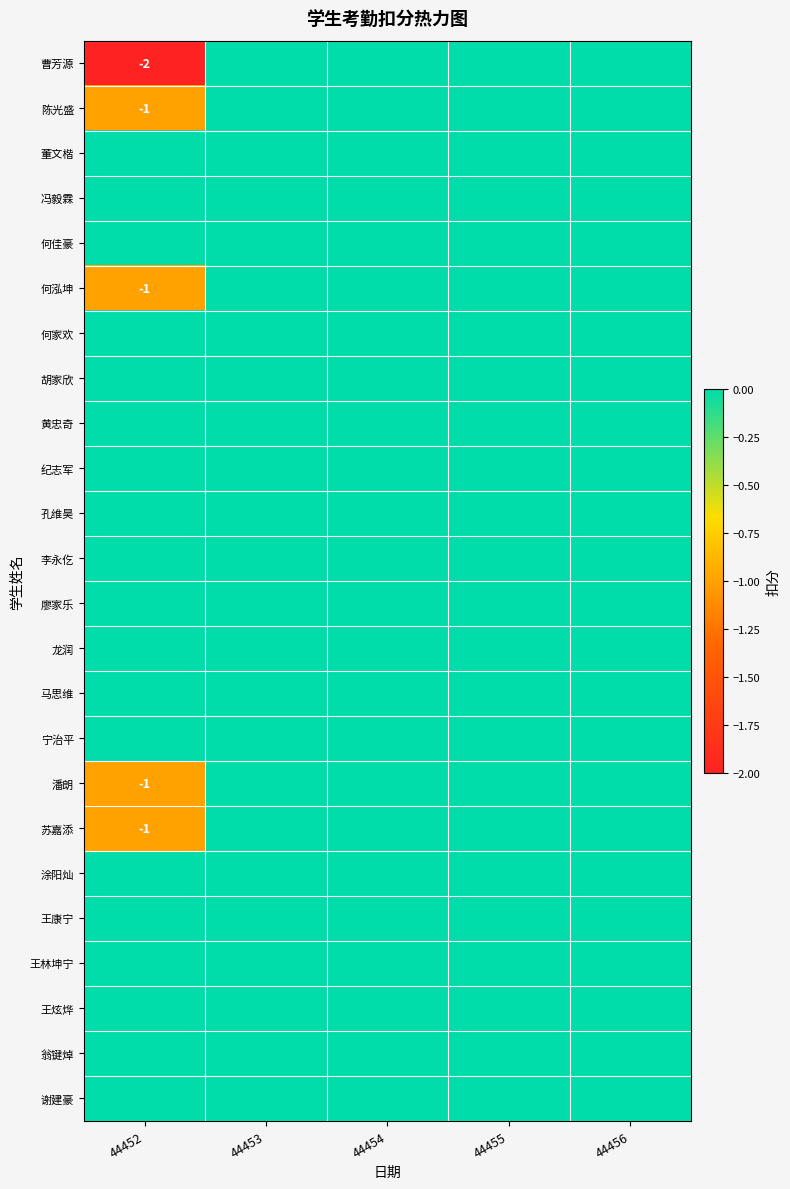

Rank the series at 44456 from lowest to highest value.

曹芳源, 陈光盛, 董文楷, 冯毅霖, 何佳豪, 何泓坤, 何家欢, 胡家欣, 黄忠奇, 纪志军, 孔维昊, 李永仡, 廖家乐, 龙润, 马思维, 宁治平, 潘朗, 苏嘉添, 涂阳灿, 王康宁, 王林坤宁, 王炫烨, 翁键焯, 谢建豪